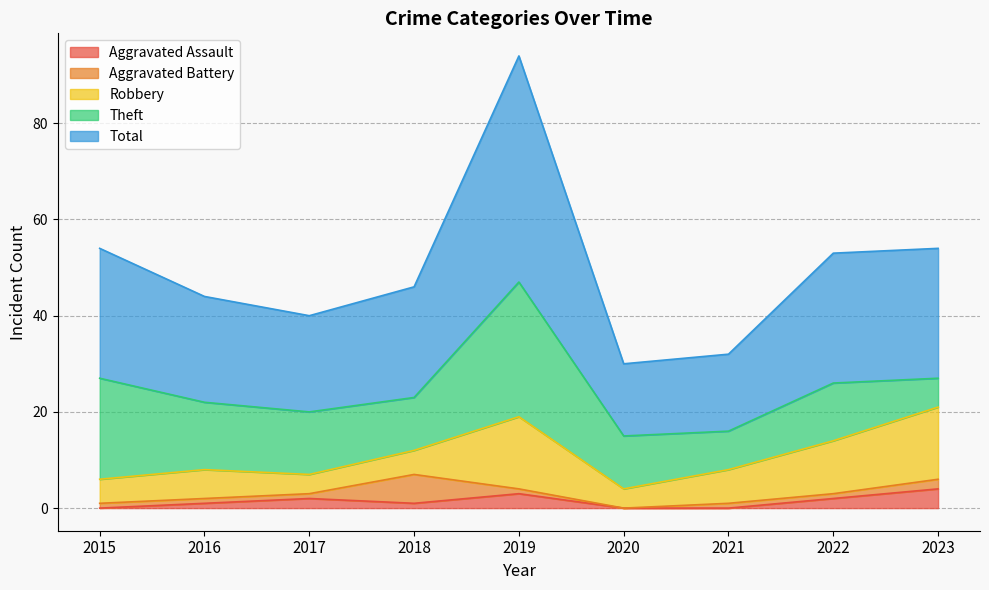

True or false: Total and Aggravated Battery cross at least once.

False